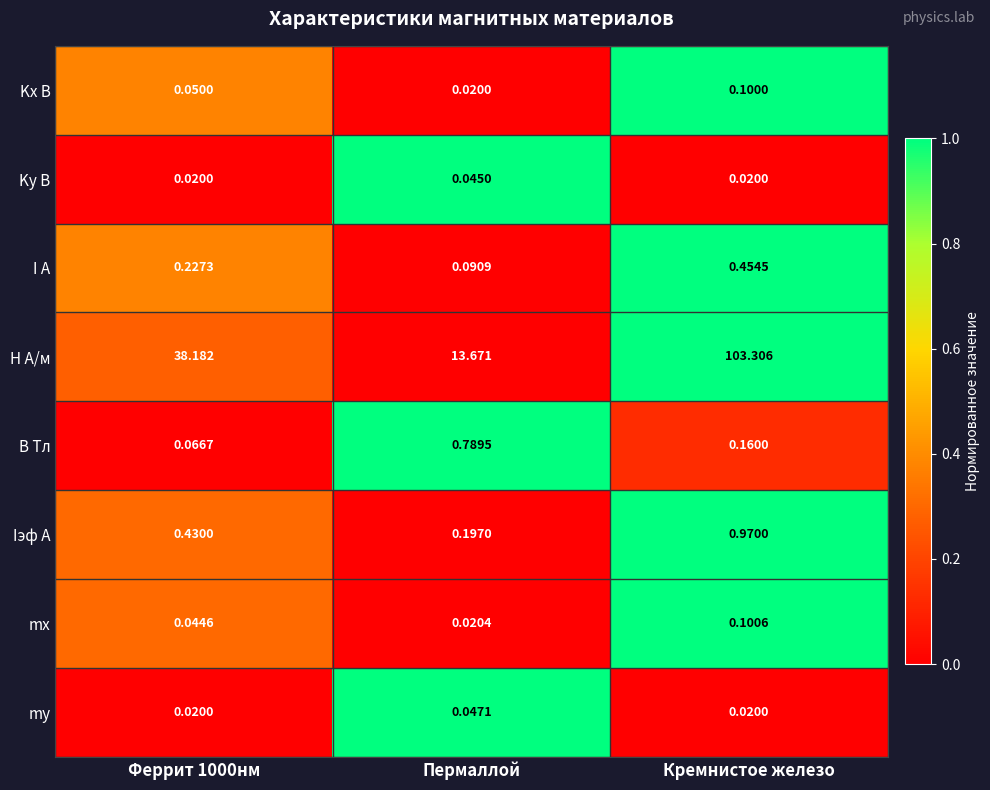

Which series has the largest total across all categories?

H А/м